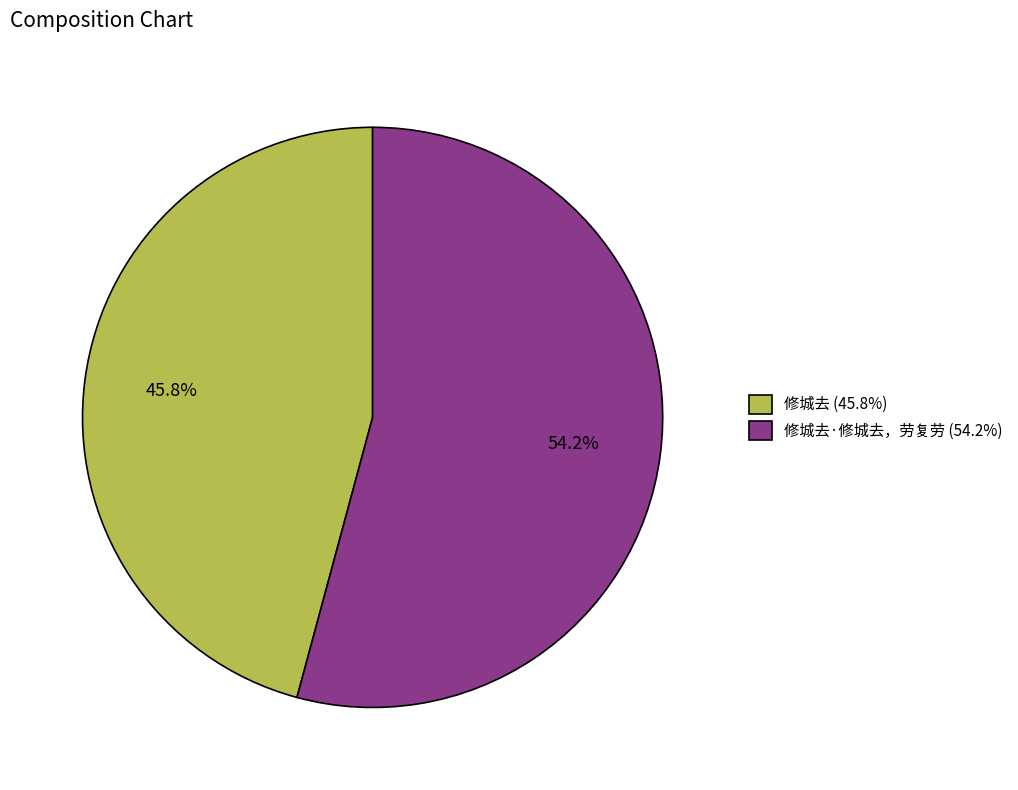

Which category accounts for the majority?

修城去·修城去，劳复劳 (54.2%)